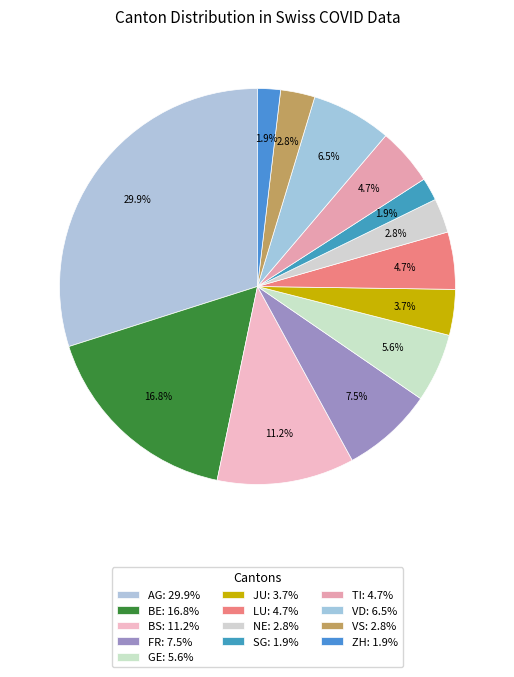

Does LU represent more than half of the total?

No